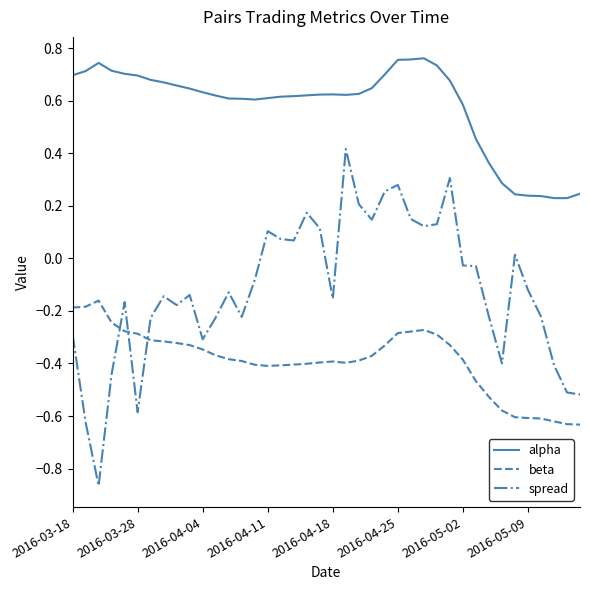

True or false: spread and alpha intersect in this chart.

False